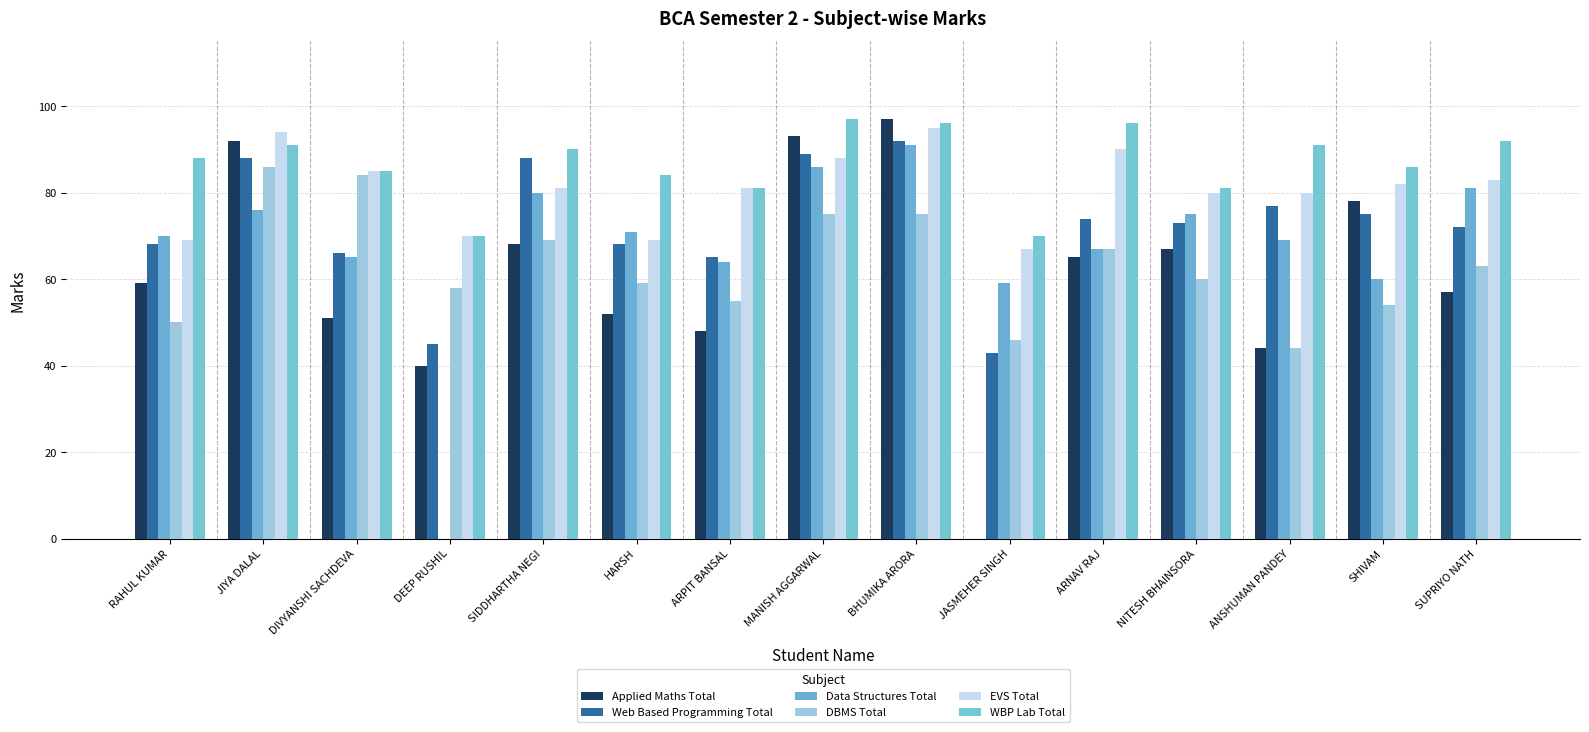

What is the approximate value of Applied Maths Total at DIVYANSHI SACHDEVA, to the nearest 10?

50